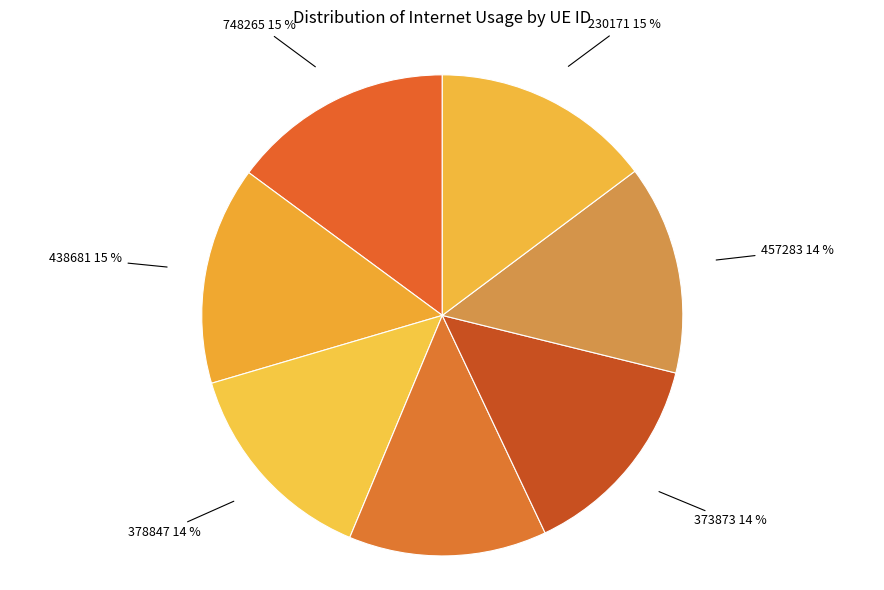

Do 457283 and 748265 together represent more than half of the pie?

No